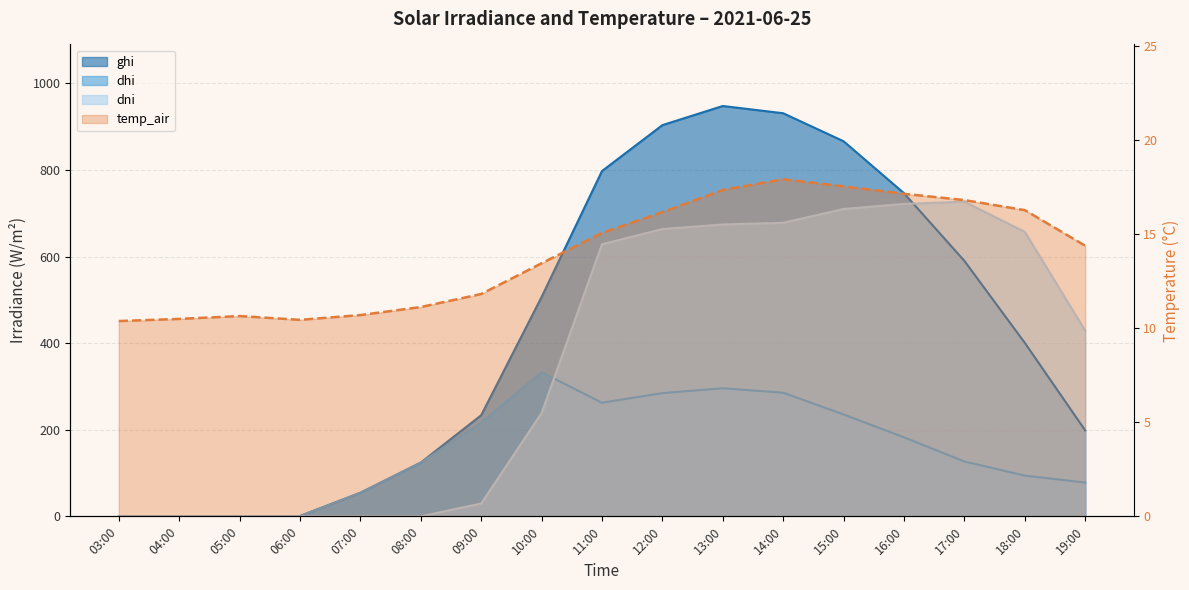

How many intersections are there between temp_air and dhi?

1